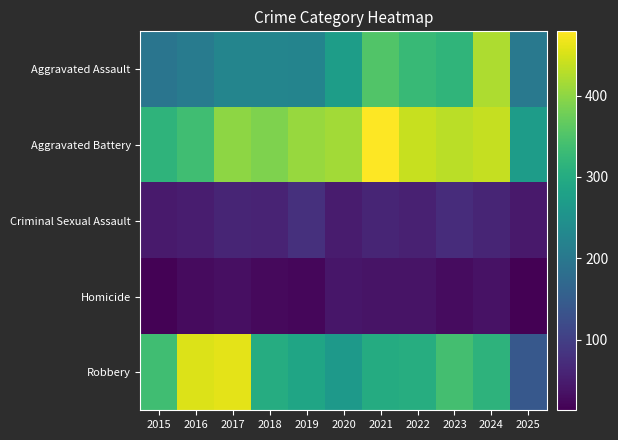

Reading left to right, what are all the values shown in this chart?

Aggravated Assault: 2015=194	2016=206	2017=225	2018=225	2019=223	2020=273	2021=352	2022=327	2023=318	2024=422	2025=202
Aggravated Battery: 2015=316	2016=336	2017=400	2018=389	2019=407	2020=415	2021=479	2022=439	2023=431	2024=438	2025=270
Criminal Sexual Assault: 2015=46	2016=50	2017=62	2018=60	2019=77	2020=48	2021=62	2022=55	2023=73	2024=61	2025=45
Homicide: 2015=15	2016=26	2017=33	2018=25	2019=22	2020=41	2021=38	2022=38	2023=28	2024=36	2025=13
Robbery: 2015=337	2016=454	2017=460	2018=301	2019=287	2020=263	2021=300	2022=304	2023=340	2024=315	2025=142